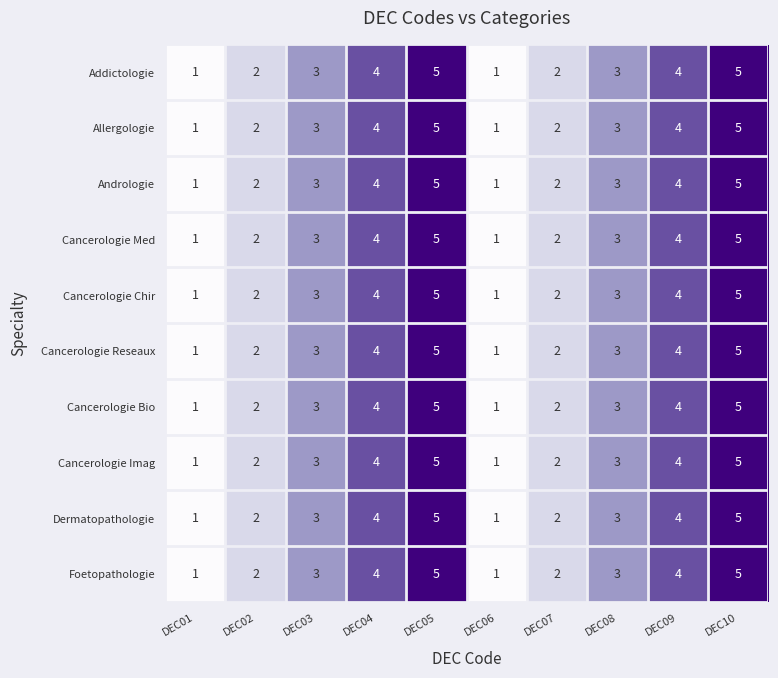

What value does the Dermatopathologie series have at DEC08?

3